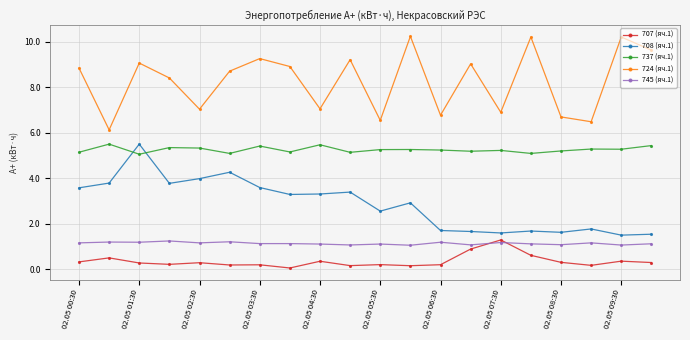

What is the smallest value displayed?

0.1